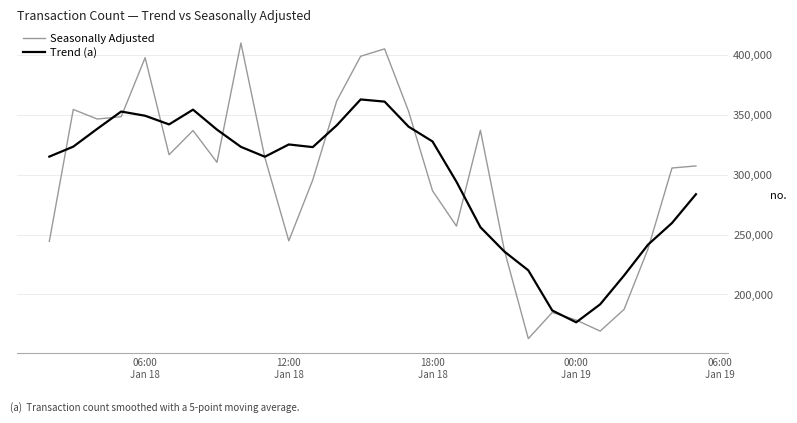

Which series has the largest range (max minus min)?

Seasonally Adjusted